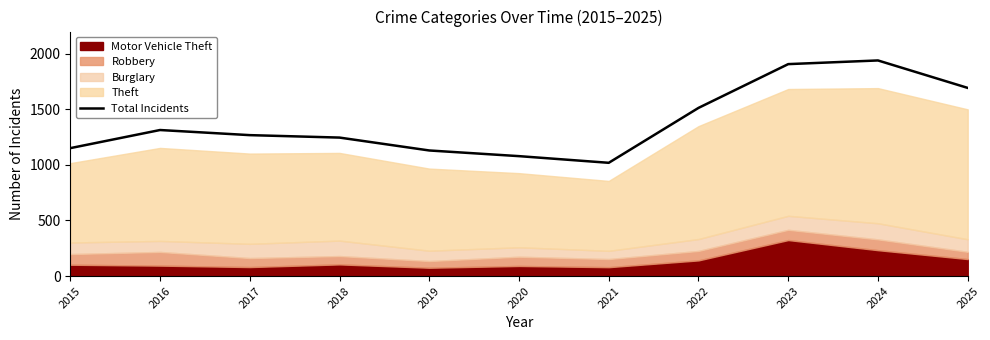

What is the approximate value at 2016, to the nearest 10?

1310